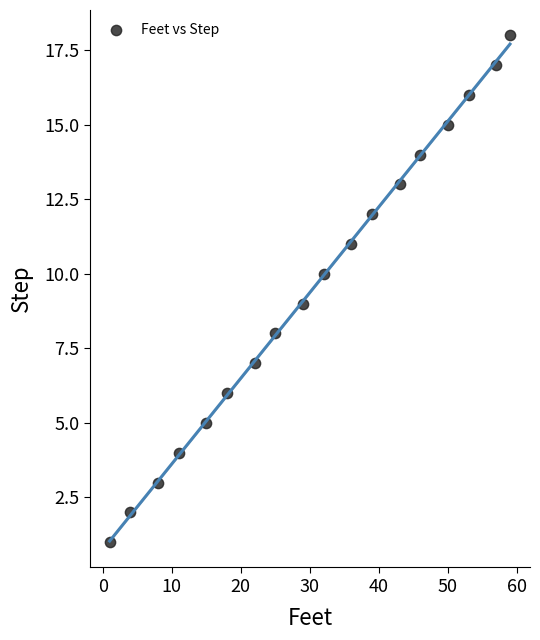

What is the range of X values (max minus min)?

58